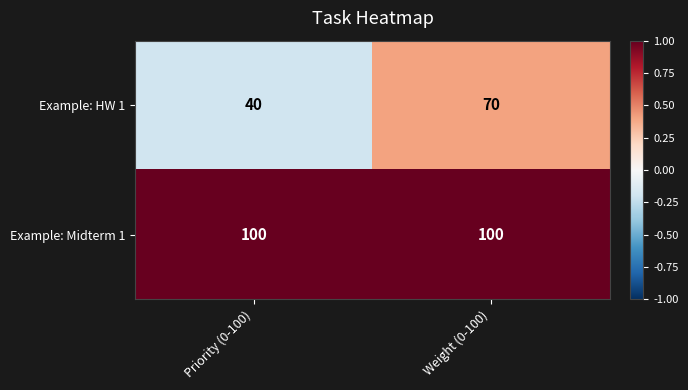

What is the sum of the Example: HW 1 values at Priority (0-100) and Weight (0-100)?

110